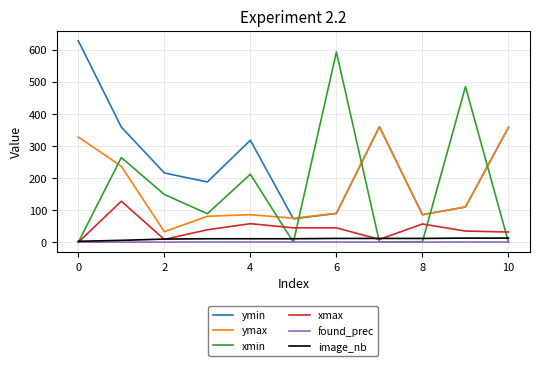

Which series has the largest range (max minus min)?

xmin